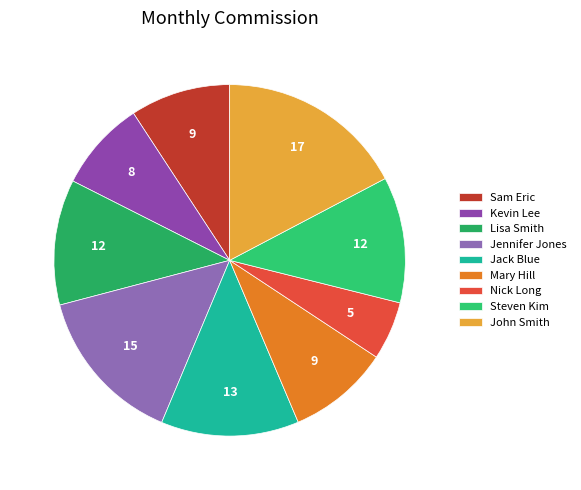

What percentage do Steven Kim and Lisa Smith together represent?

23.2%